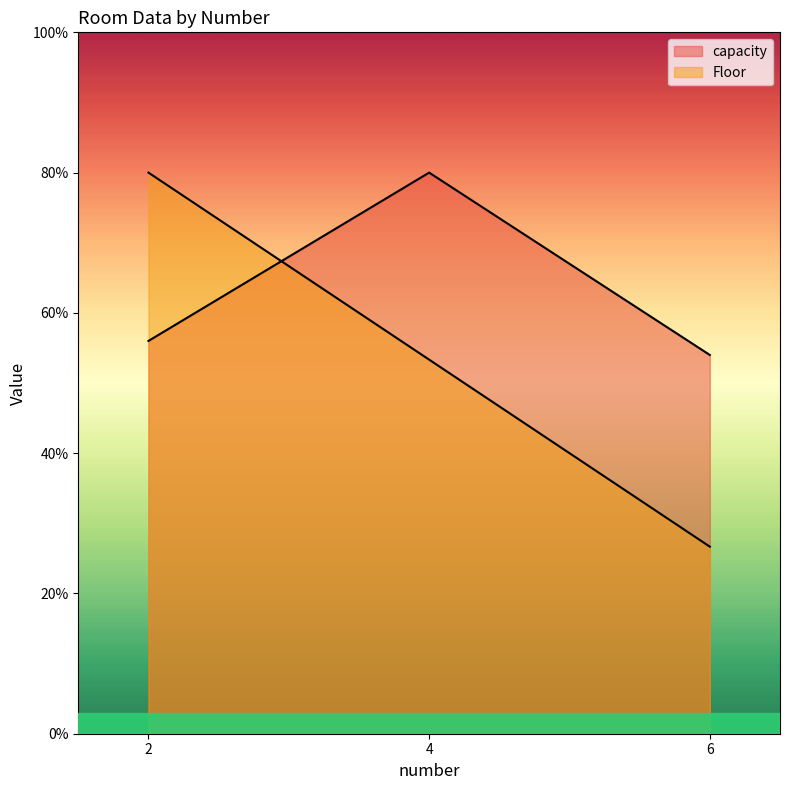

How many data points in Floor are above 53?

2